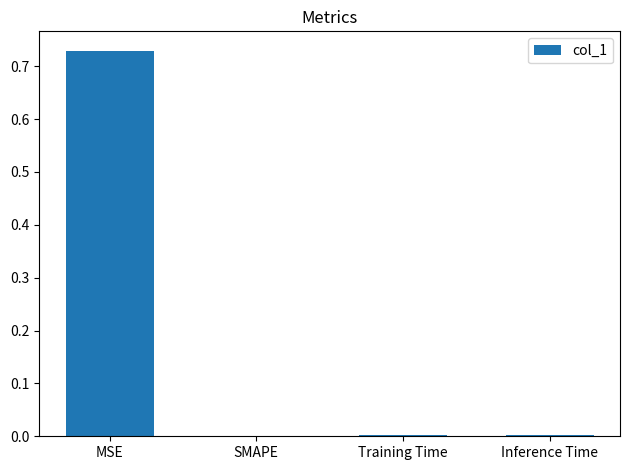

Which has a higher value, MSE or SMAPE?

MSE